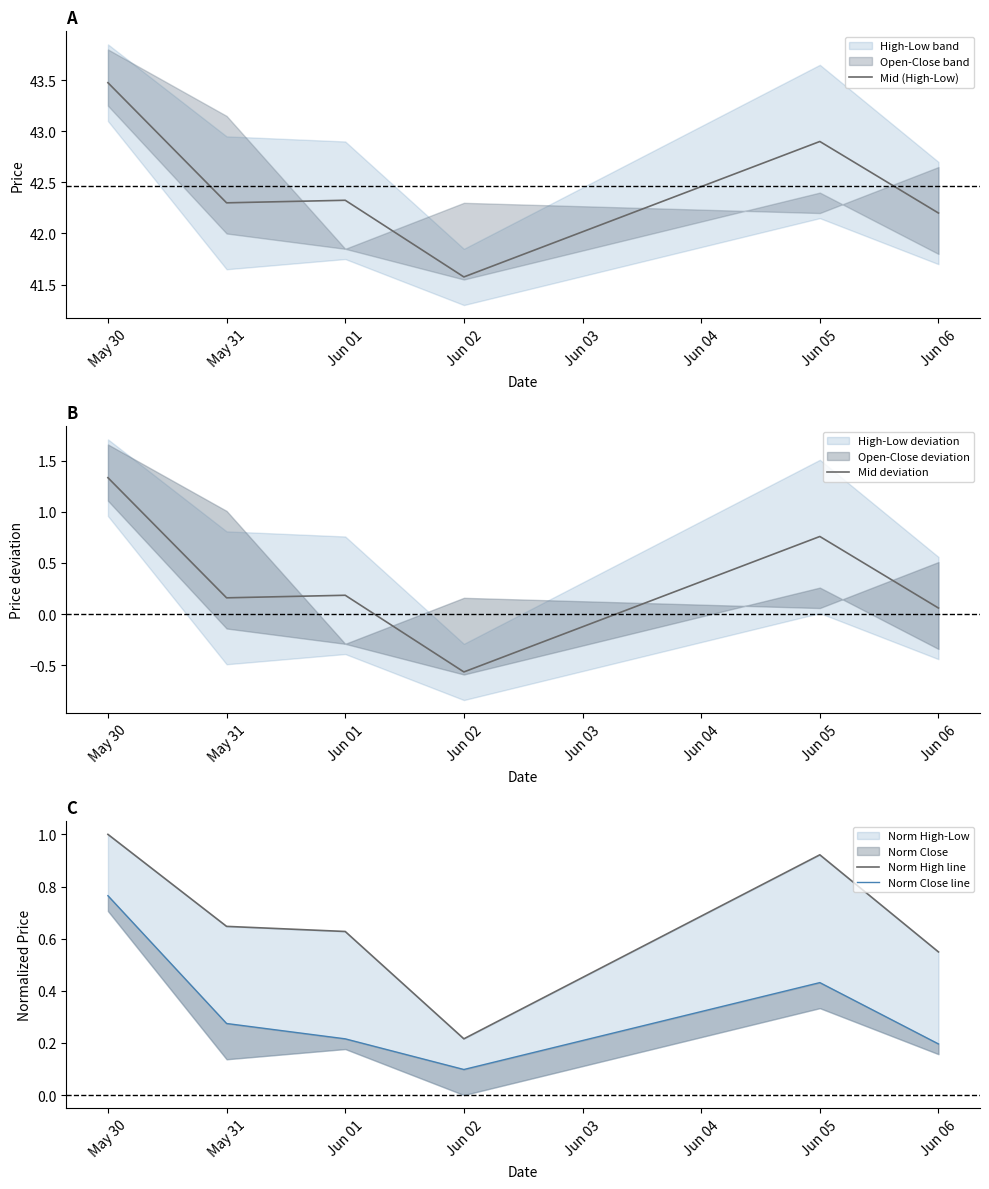

How many interior local peaks does the Norm High line series have?

1